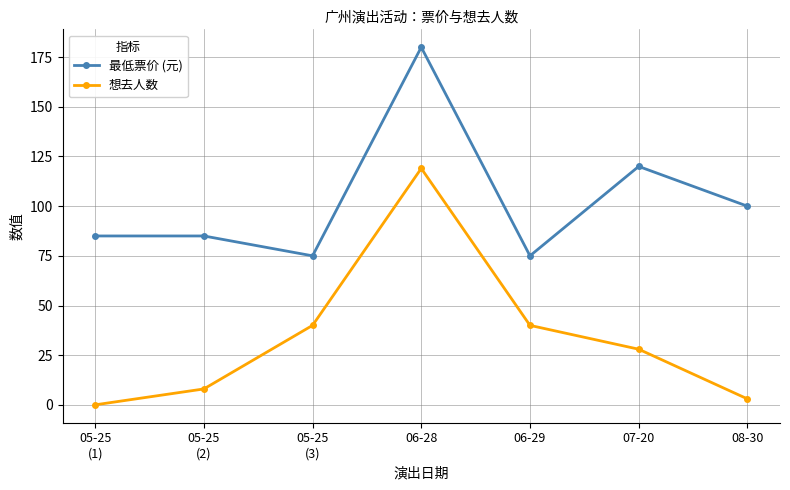

Is this an area chart (filled region under the line)?

No